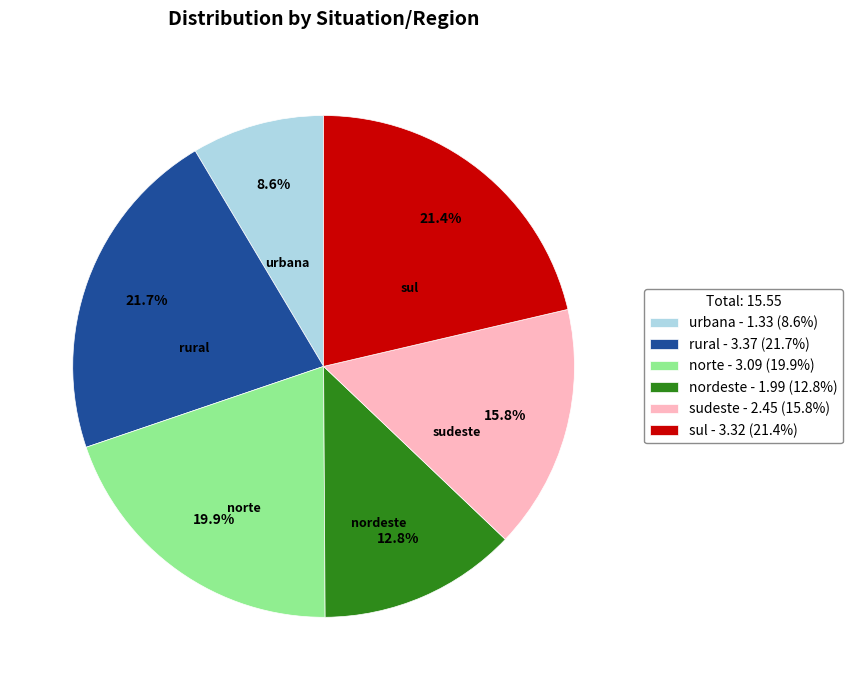

To the nearest percent, what is the combined percentage of rural and sul?

43%